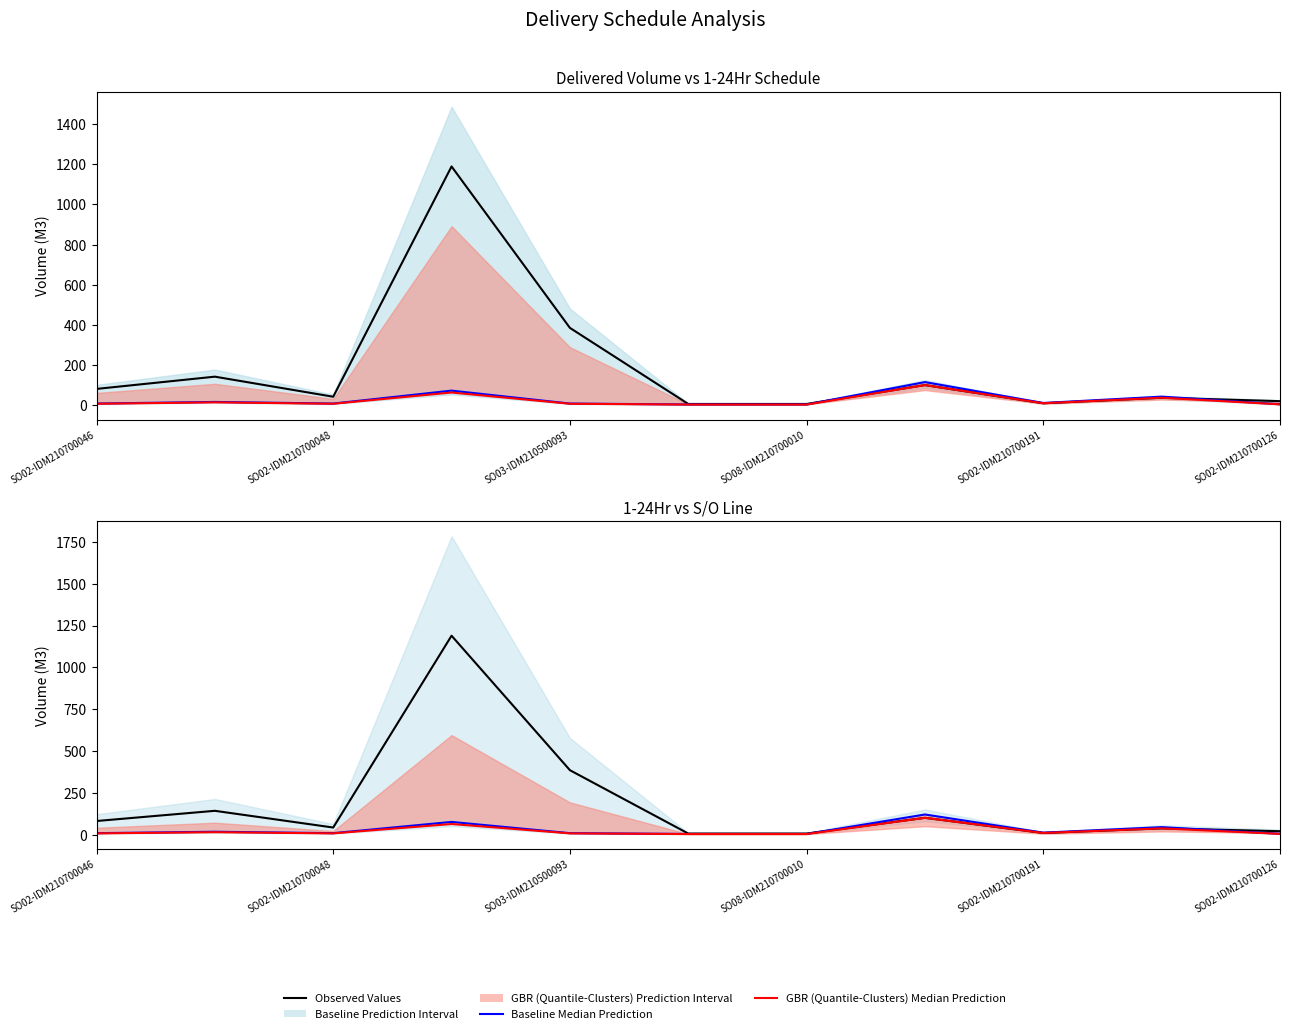

Is it true that GBR (Quantile-Clusters) Median Prediction equals 57.1 at 9?

False